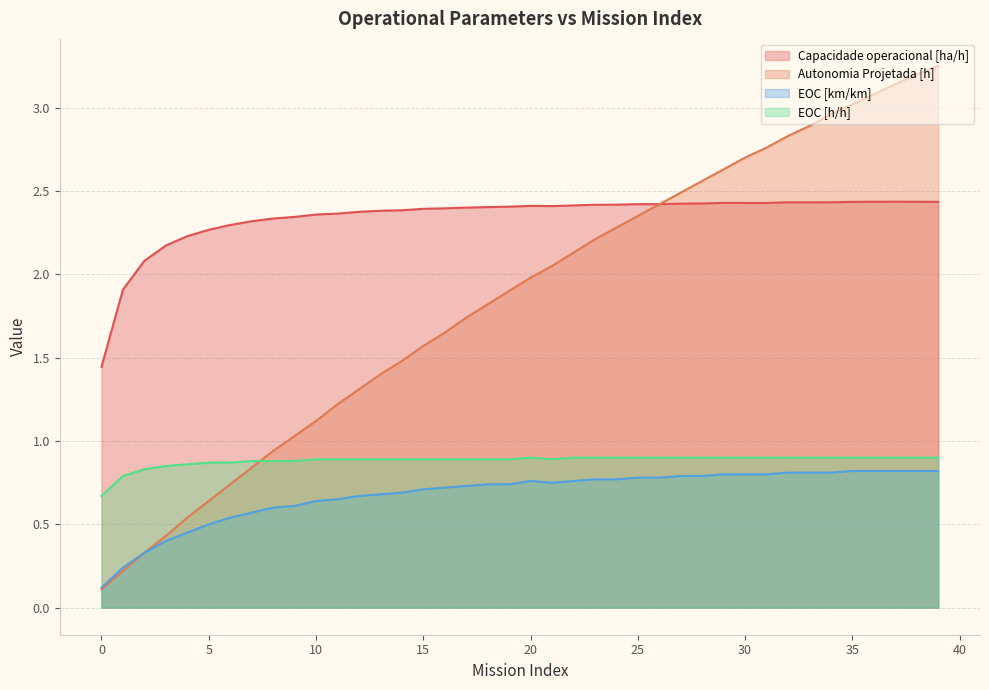

True or false: Autonomia Projetada [h] and EOC [km/km] intersect in this chart.

False